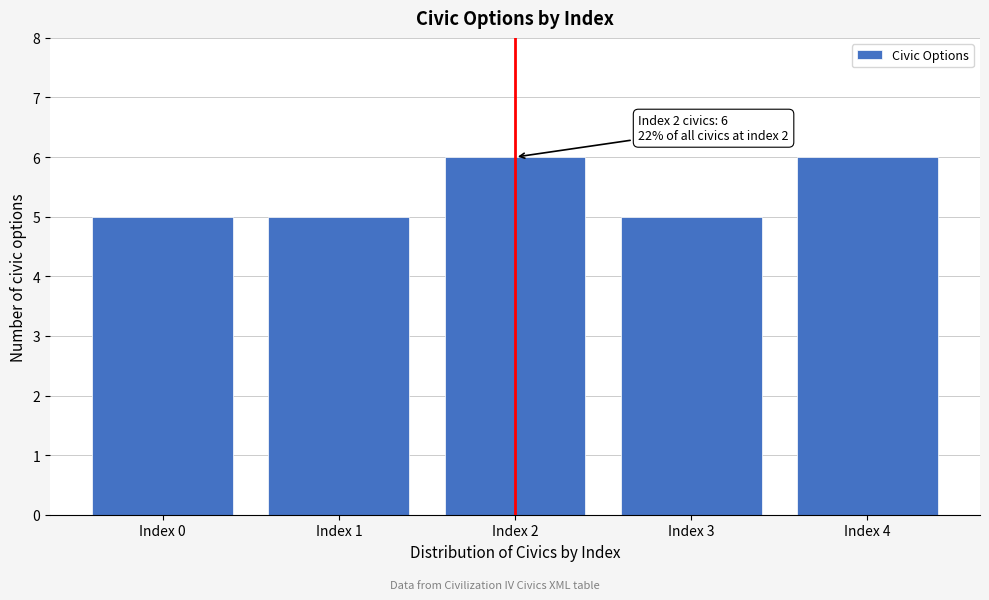

Reading right to left, list all the values displayed in this chart.

6	5	6	5	5